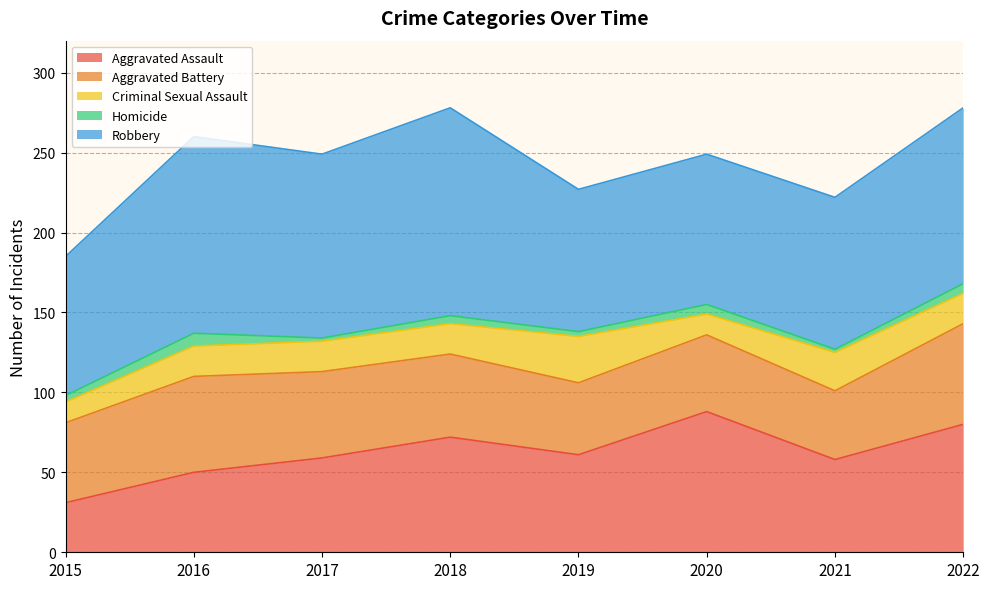

What is the value of the Aggravated Battery point at the 2nd from the left?

60